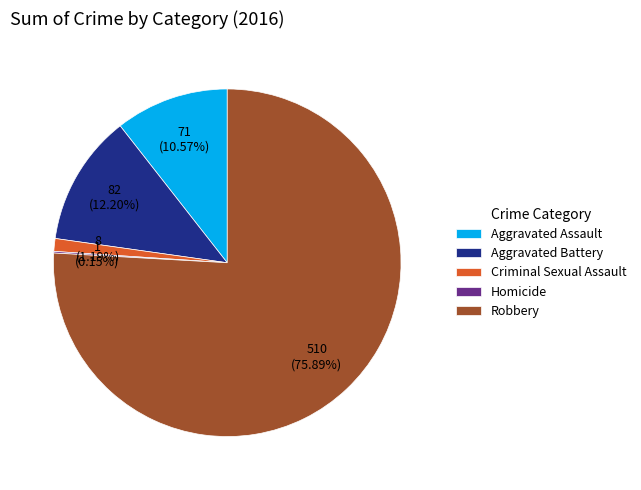

Between Aggravated Battery and Robbery, which is larger?

Robbery